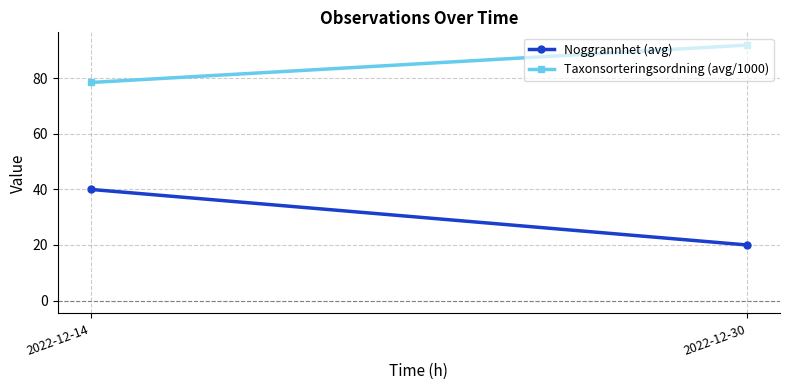

At which label does Taxonsorteringsordning (avg/1000) first exceed 91?

2022-12-30